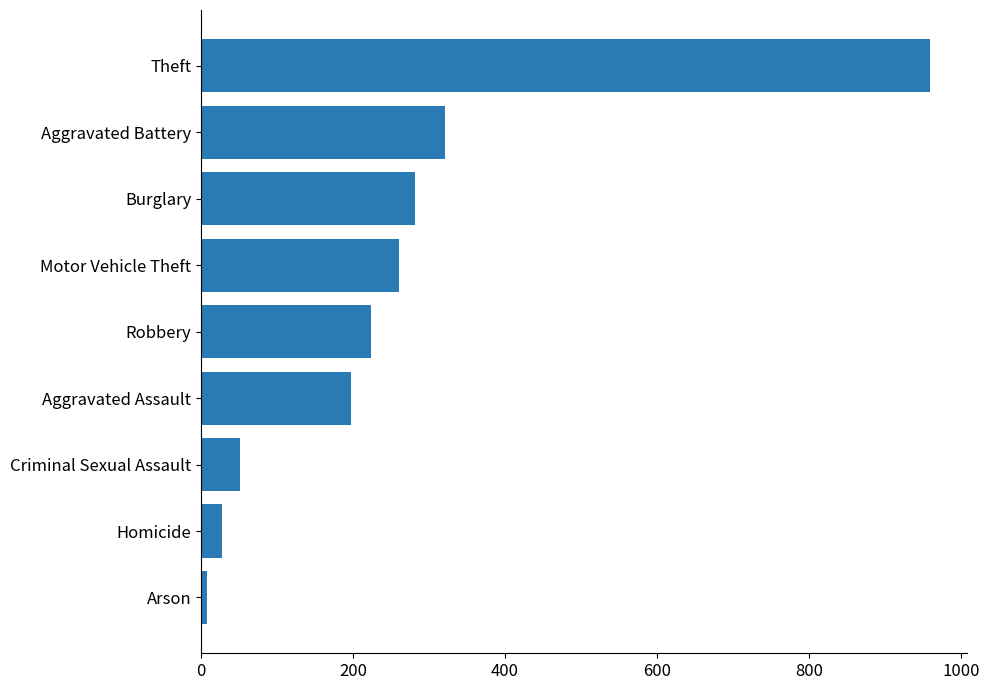

What is the difference between the values at Burglary and Homicide?

254